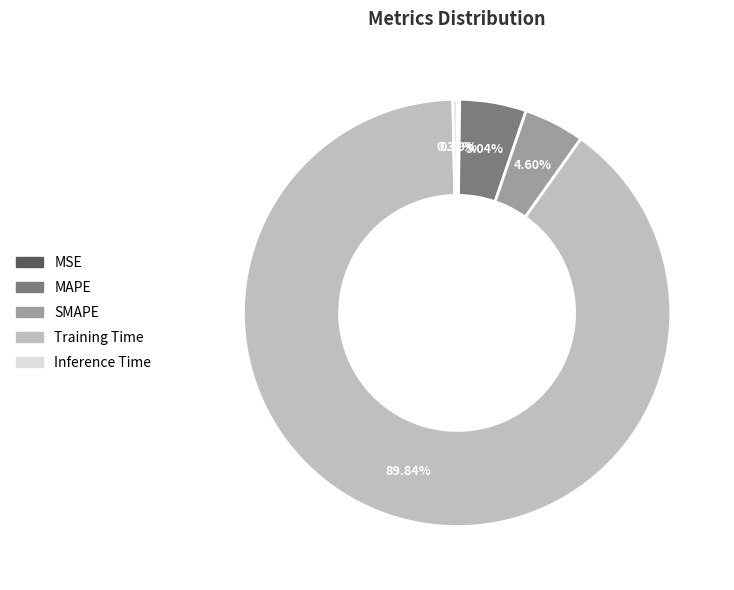

To the nearest percent, what percentage of the pie is SMAPE?

5%